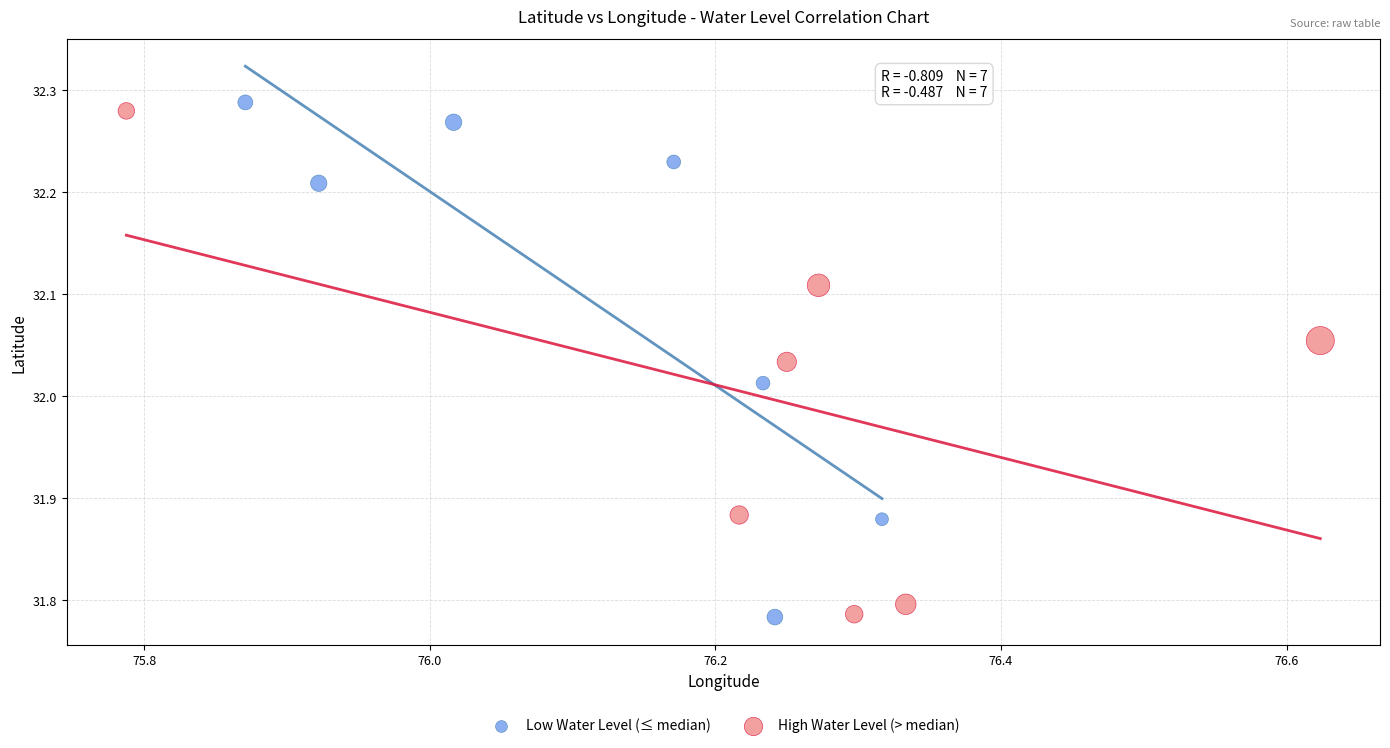

Which series reaches the maximum Y coordinate?

Low Water Level (≤ median)